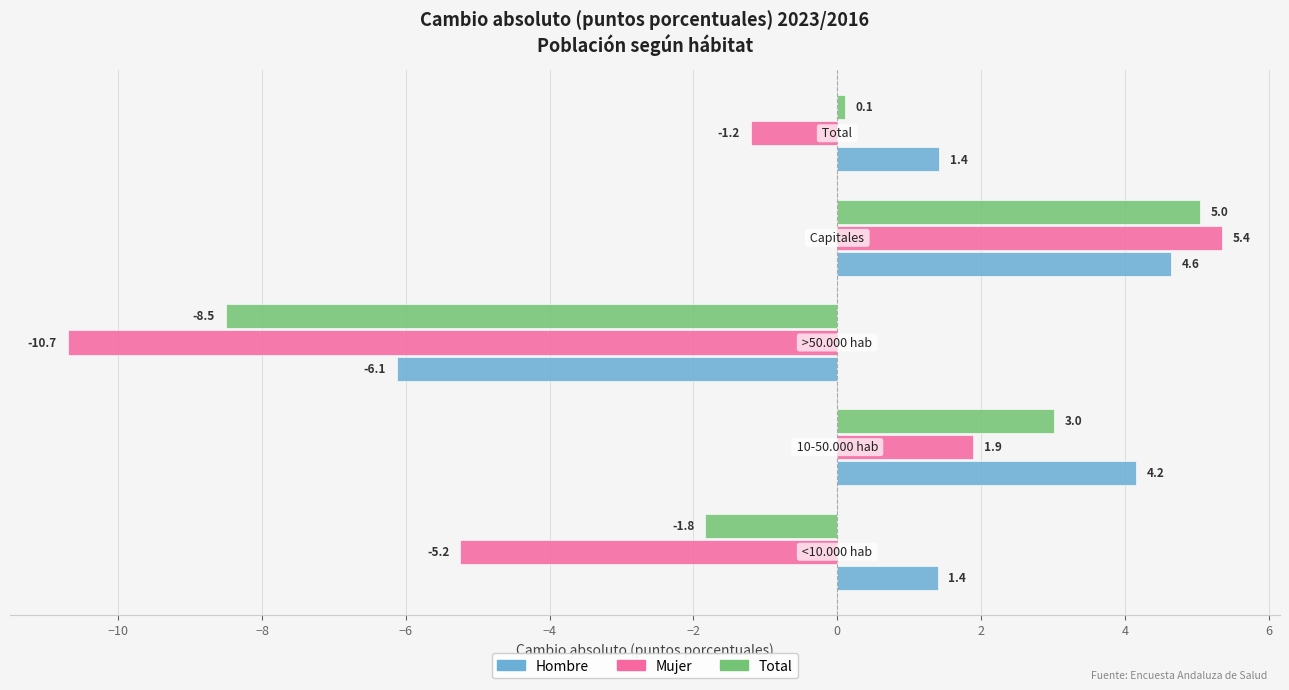

Which series has the largest total across all categories?

Hombre